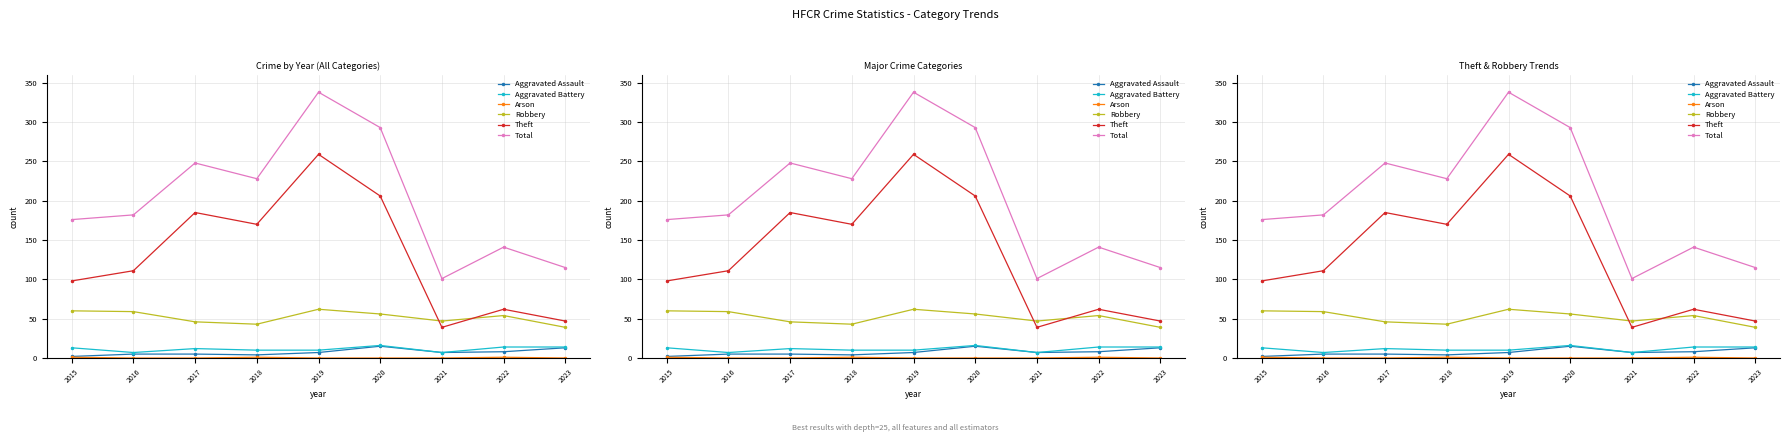

How many data points in Aggravated Assault are above 7?

3